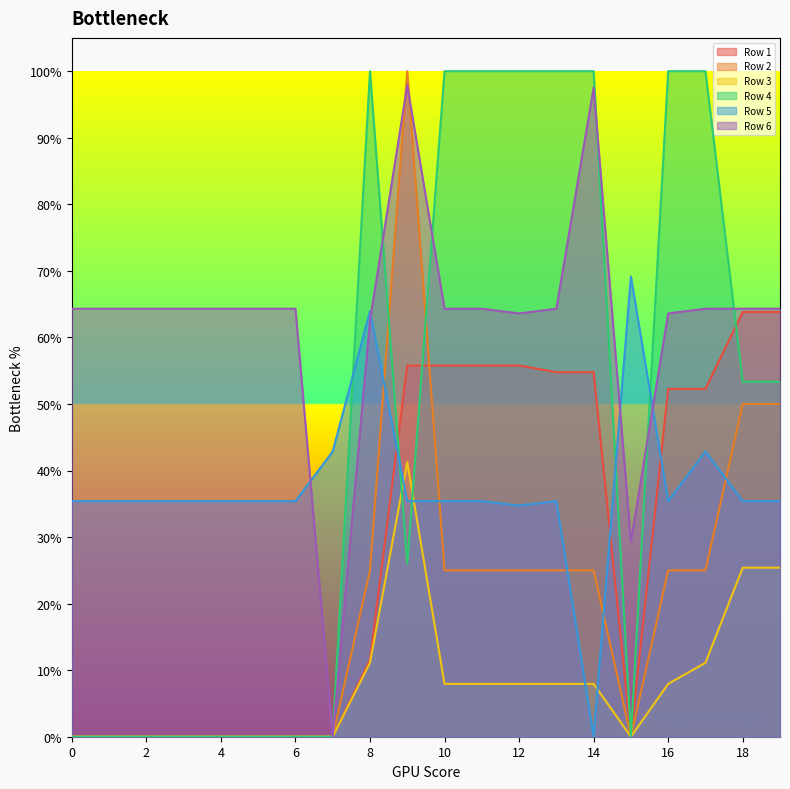

At which label is Row 5 closest to 0?

14